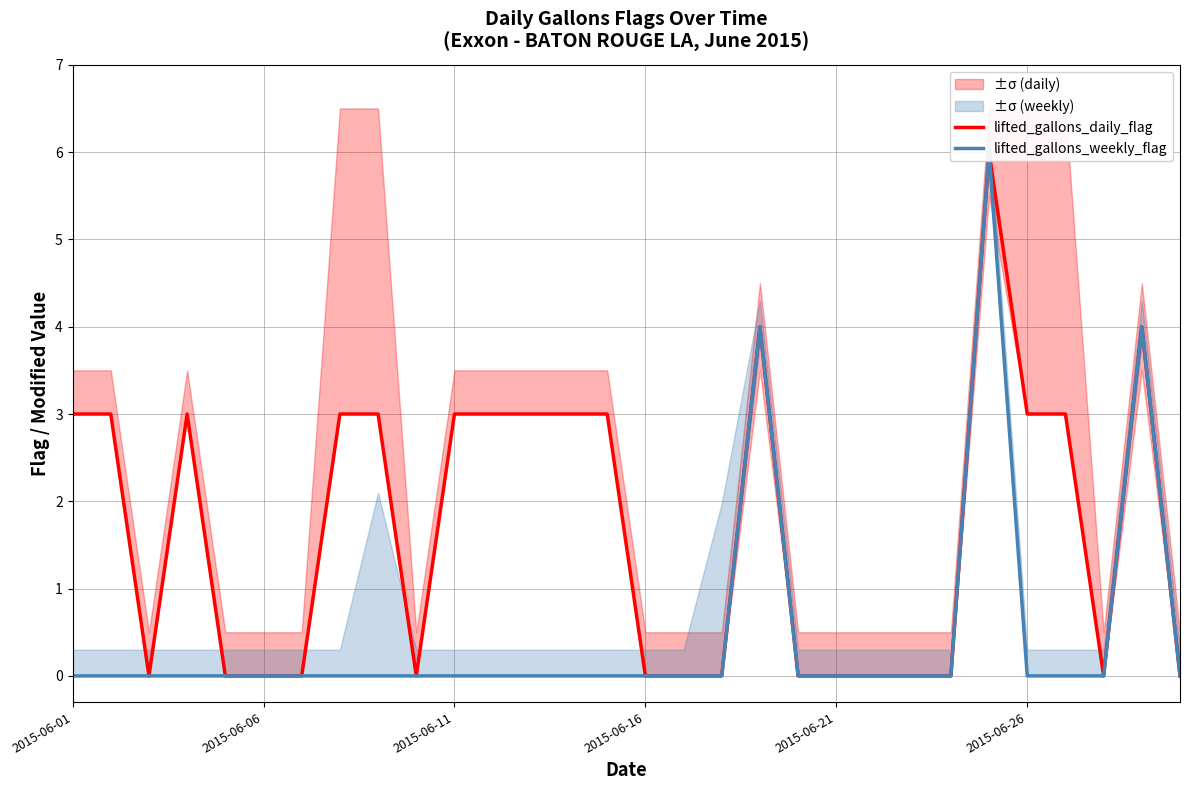

Reading right to left, extract all data points from this chart.

lifted_gallons_daily_flag: 0	4	0	3	3	6	0	0	0	0	0	4	0	0	0	3	3	3	3	3	0	3	3	0	0	0	3	0	3	3
lifted_gallons_weekly_flag: 0	4	0	0	0	6	0	0	0	0	0	4	0	0	0	0	0	0	0	0	0	0	0	0	0	0	0	0	0	0